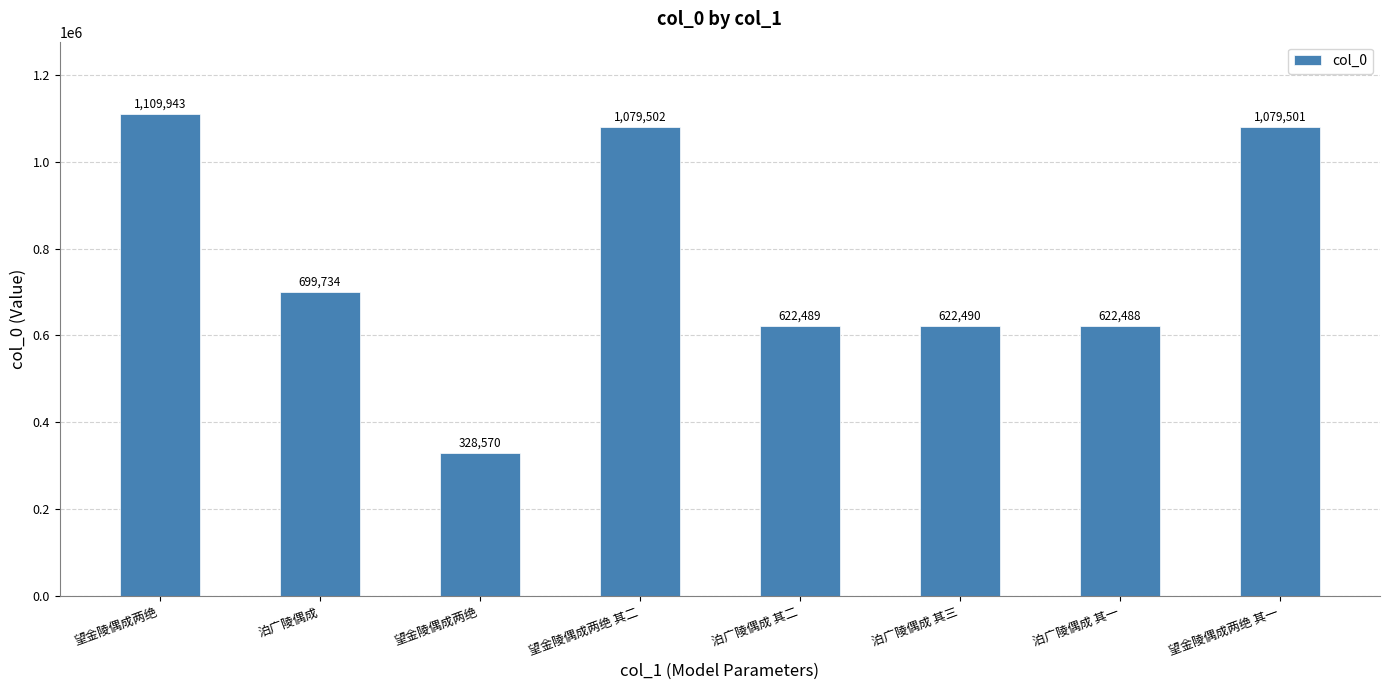

How many bars are there in total?

8